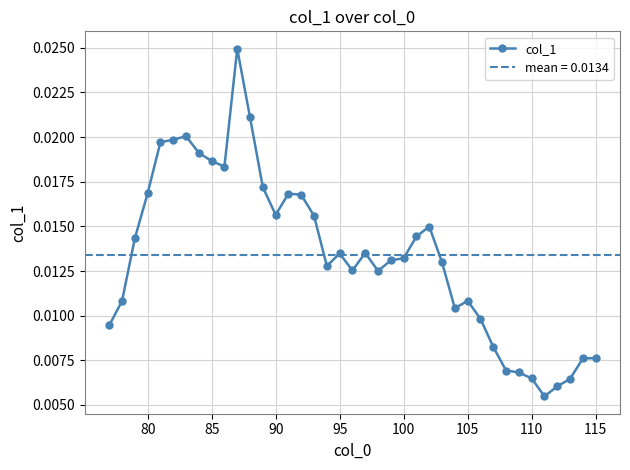

How many points are lower than both their immediate neighbors (excluding endpoints)?

7